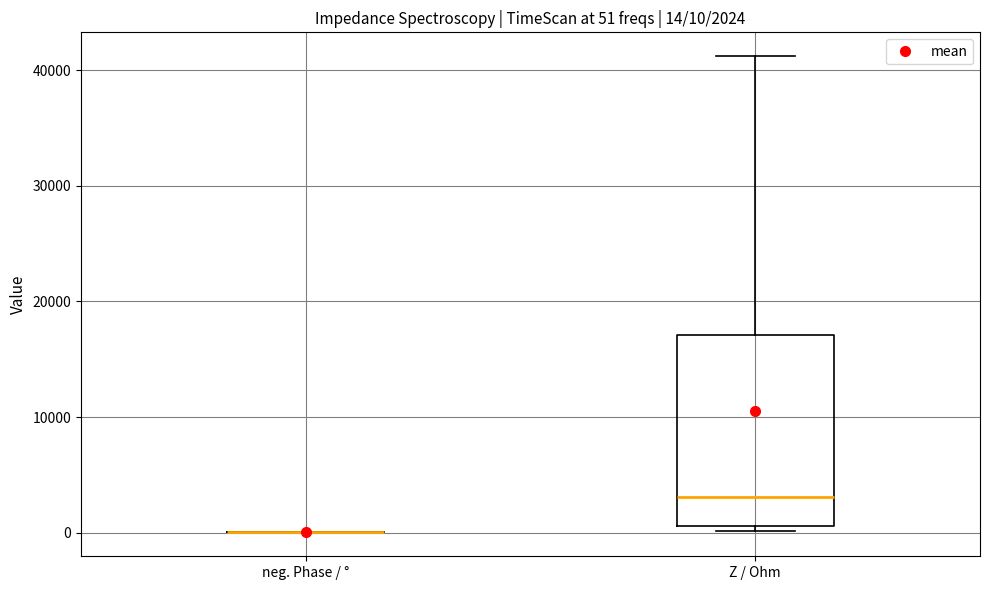

Comparing the boxes themselves (not the whiskers), which one is the tallest?

Z / Ohm